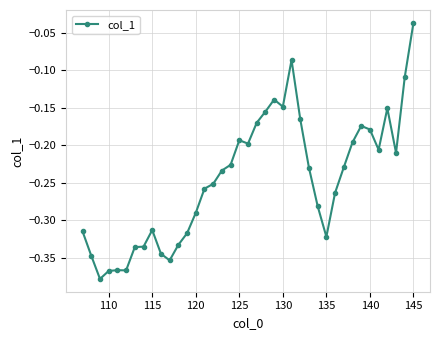

What is the difference between the second highest and second lowest values?

0.3